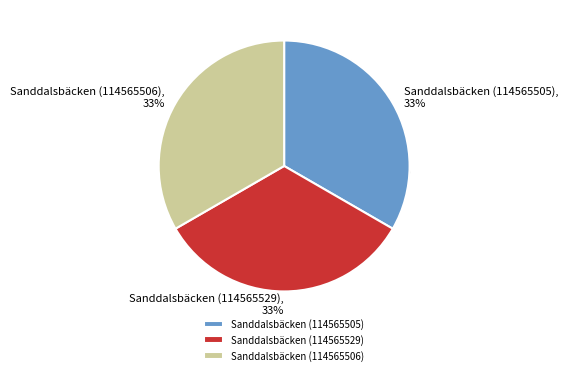

Is it true that Sanddalsbäcken (114565505) is 42% of the pie?

False